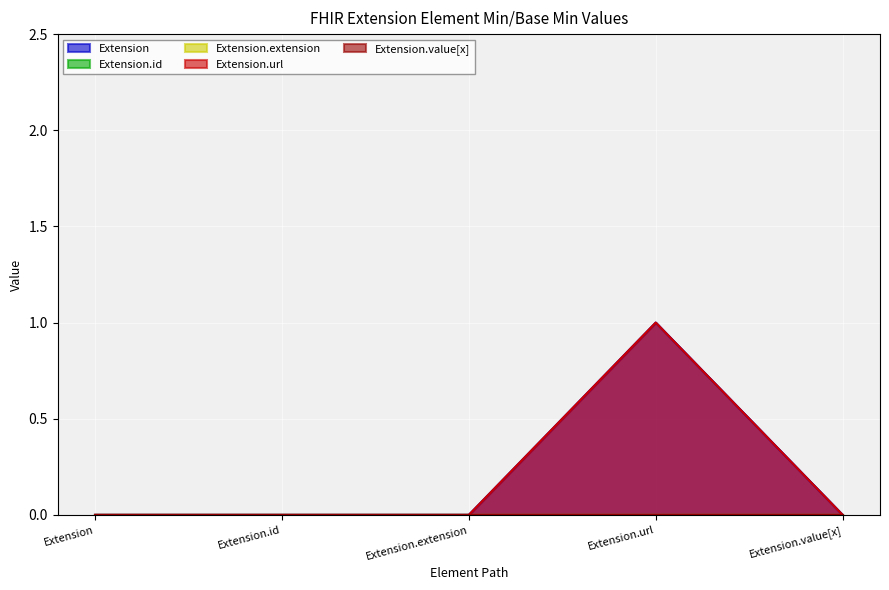

What is the total value across all series at Extension.url?

2